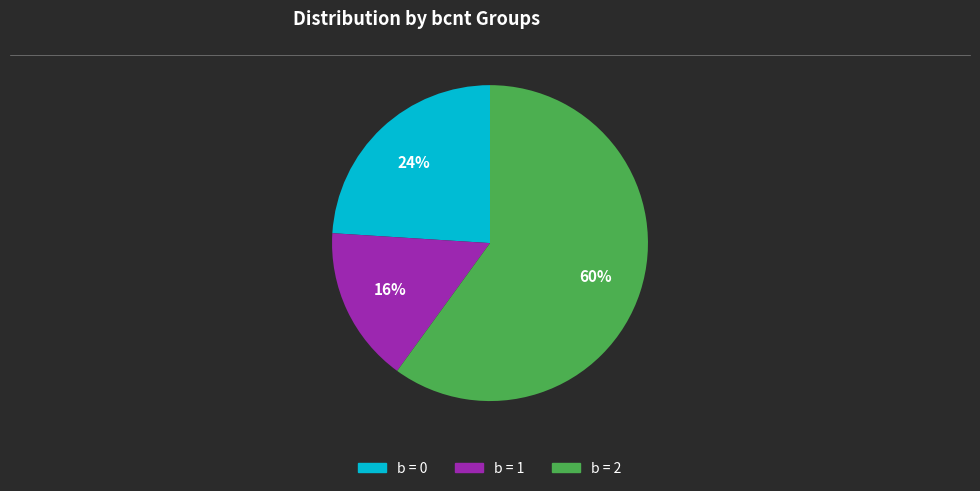

Is there a majority slice in this chart?

Yes